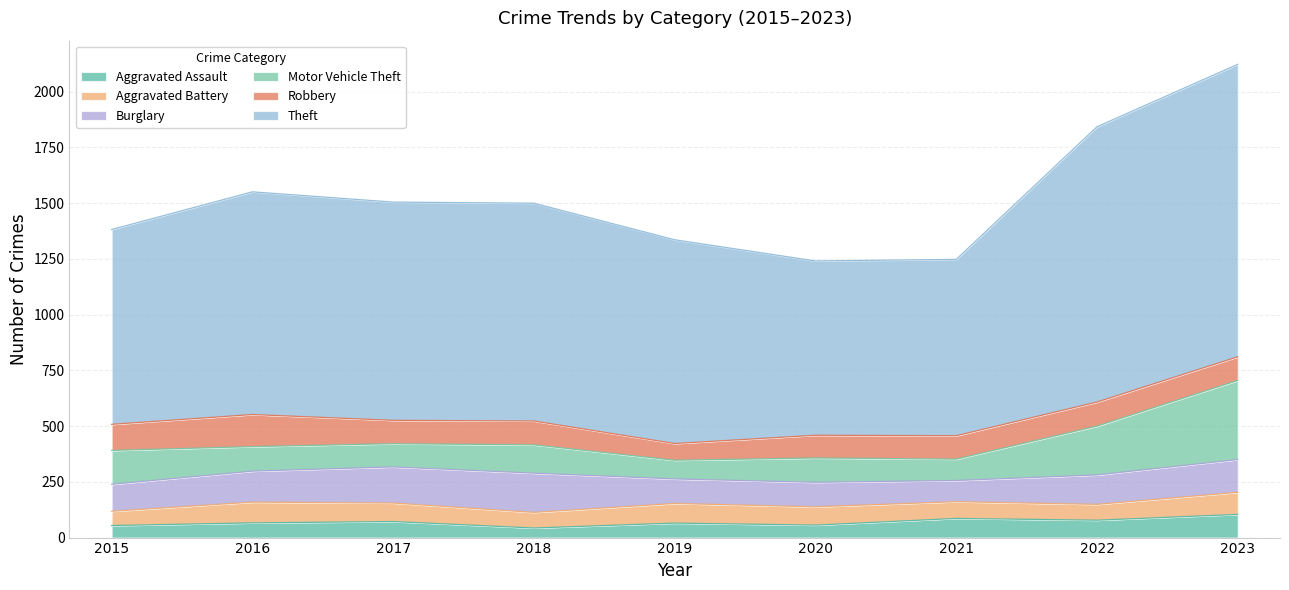

The Aggravated Assault series shows 54 at 2015. True or false?

True